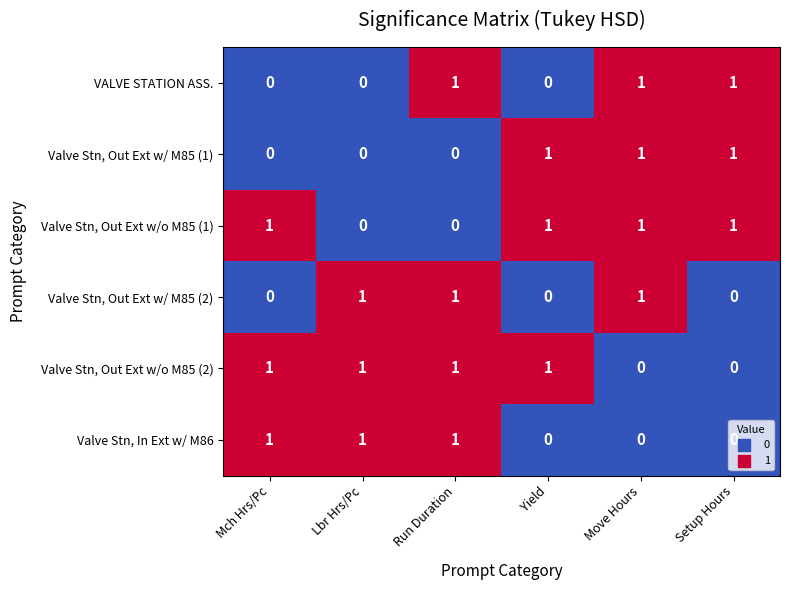

What is the total value across all series at Setup Hours?

3